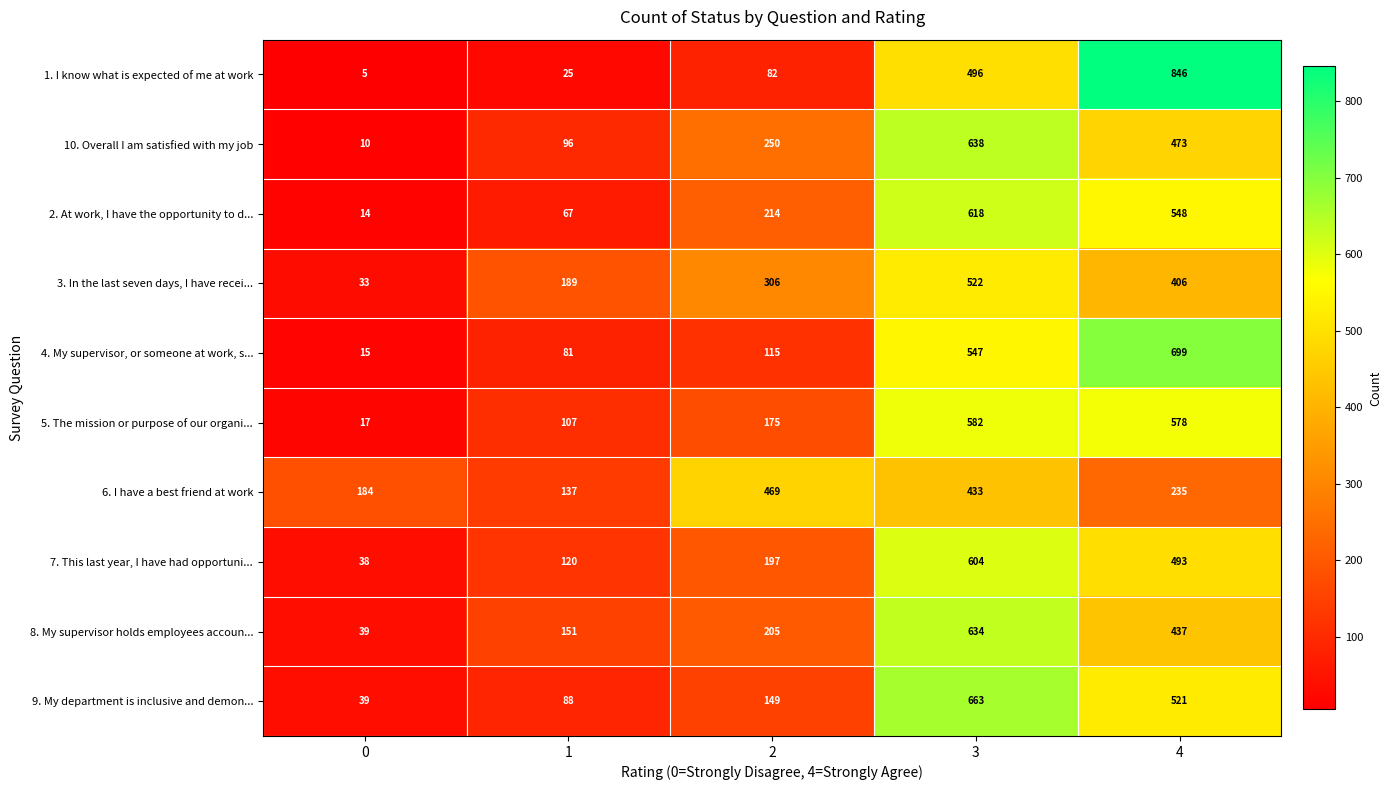

The 1. I know what is expected of me at work series shows 1 at 0. True or false?

False